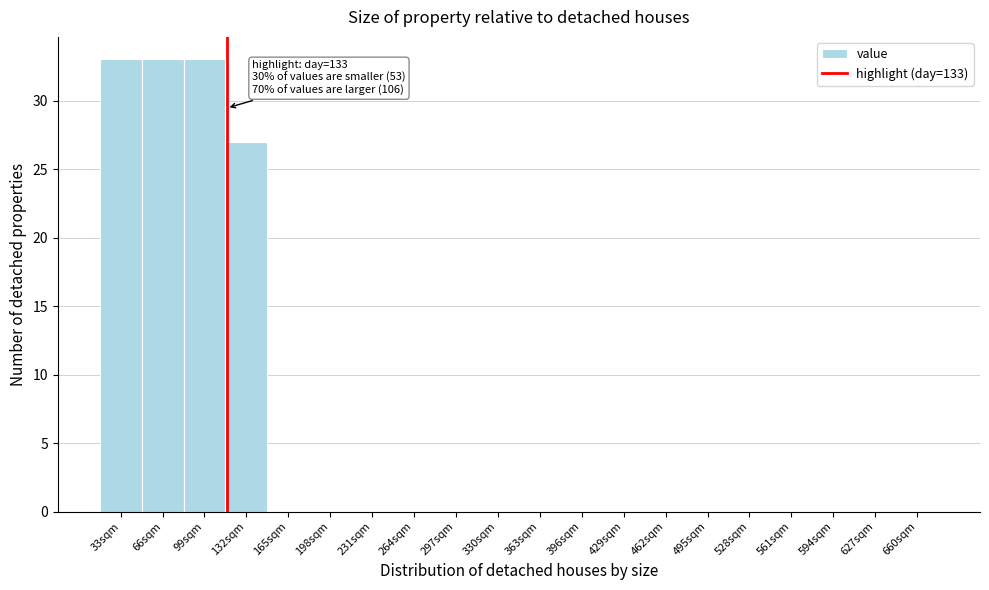

Reading right to left, transcribe all the data shown in this chart.

660sqm=0	627sqm=0	594sqm=0	561sqm=0	528sqm=0	495sqm=0	462sqm=0	429sqm=0	396sqm=0	363sqm=0	330sqm=0	297sqm=0	264sqm=0	231sqm=0	198sqm=0	165sqm=0	132sqm=27	99sqm=33	66sqm=33	33sqm=33